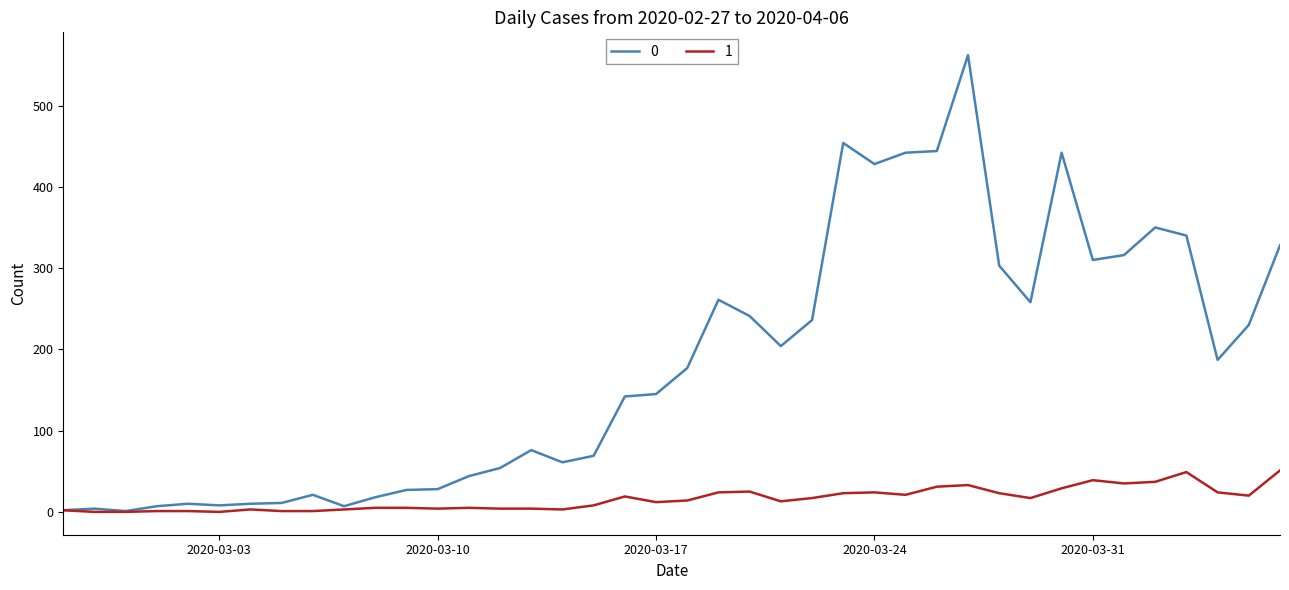

What is the greatest value displayed?

562